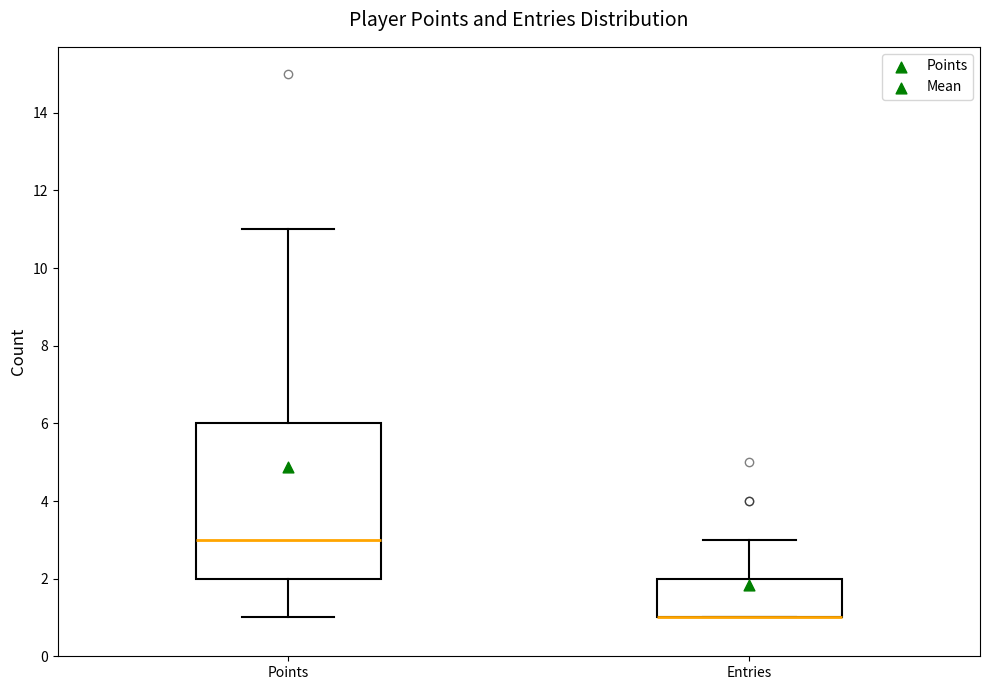

Where does the median line of the box for Points sit on the y-axis? The values are not printed on the chart, so give them approximately, as read against the axis.

3